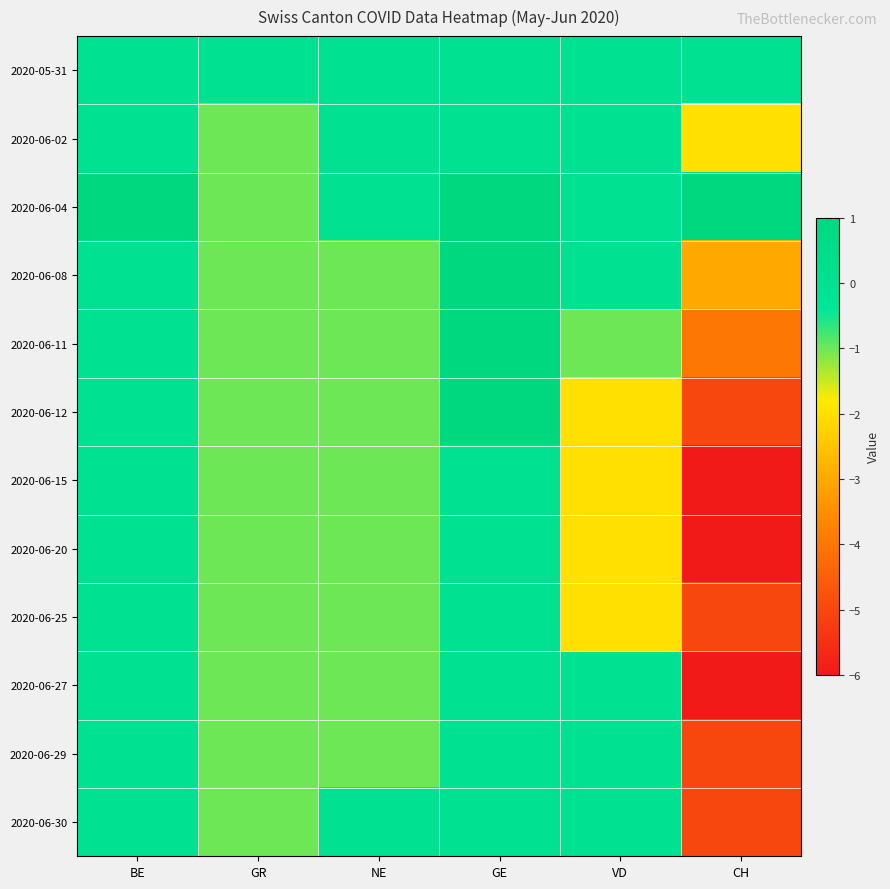

Reading left to right, what are all the values shown in this chart?

2020-05-31: BE=0	GR=0	NE=0	GE=0	VD=0	CH=0
2020-06-02: BE=0	GR=-1	NE=0	GE=0	VD=0	CH=-2
2020-06-04: BE=1	GR=-1	NE=0	GE=1	VD=0	CH=1
2020-06-08: BE=0	GR=-1	NE=-1	GE=1	VD=0	CH=-3
2020-06-11: BE=0	GR=-1	NE=-1	GE=1	VD=-1	CH=-4
2020-06-12: BE=0	GR=-1	NE=-1	GE=1	VD=-2	CH=-5
2020-06-15: BE=0	GR=-1	NE=-1	GE=0	VD=-2	CH=-6
2020-06-20: BE=0	GR=-1	NE=-1	GE=0	VD=-2	CH=-6
2020-06-25: BE=0	GR=-1	NE=-1	GE=0	VD=-2	CH=-5
2020-06-27: BE=0	GR=-1	NE=-1	GE=0	VD=0	CH=-6
2020-06-29: BE=0	GR=-1	NE=-1	GE=0	VD=0	CH=-5
2020-06-30: BE=0	GR=-1	NE=0	GE=0	VD=0	CH=-5